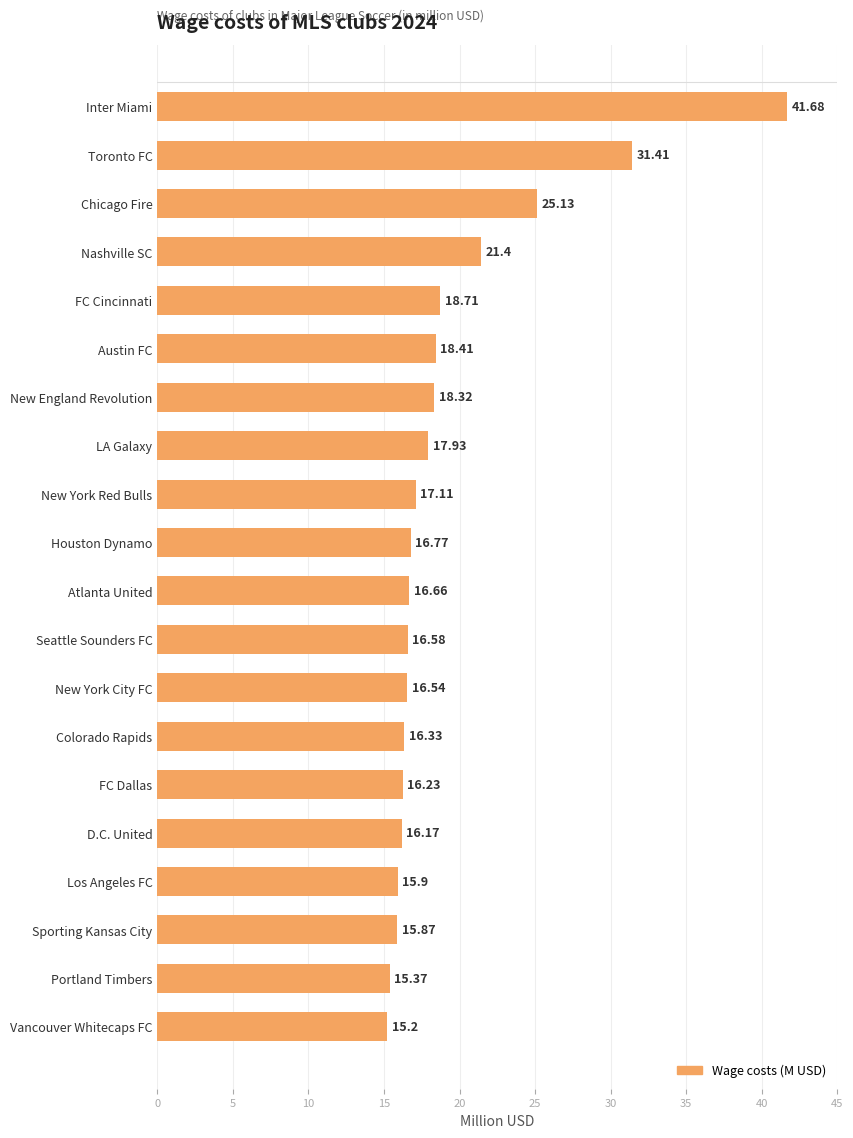

What is the label of the 13th bar from the bottom?

LA Galaxy